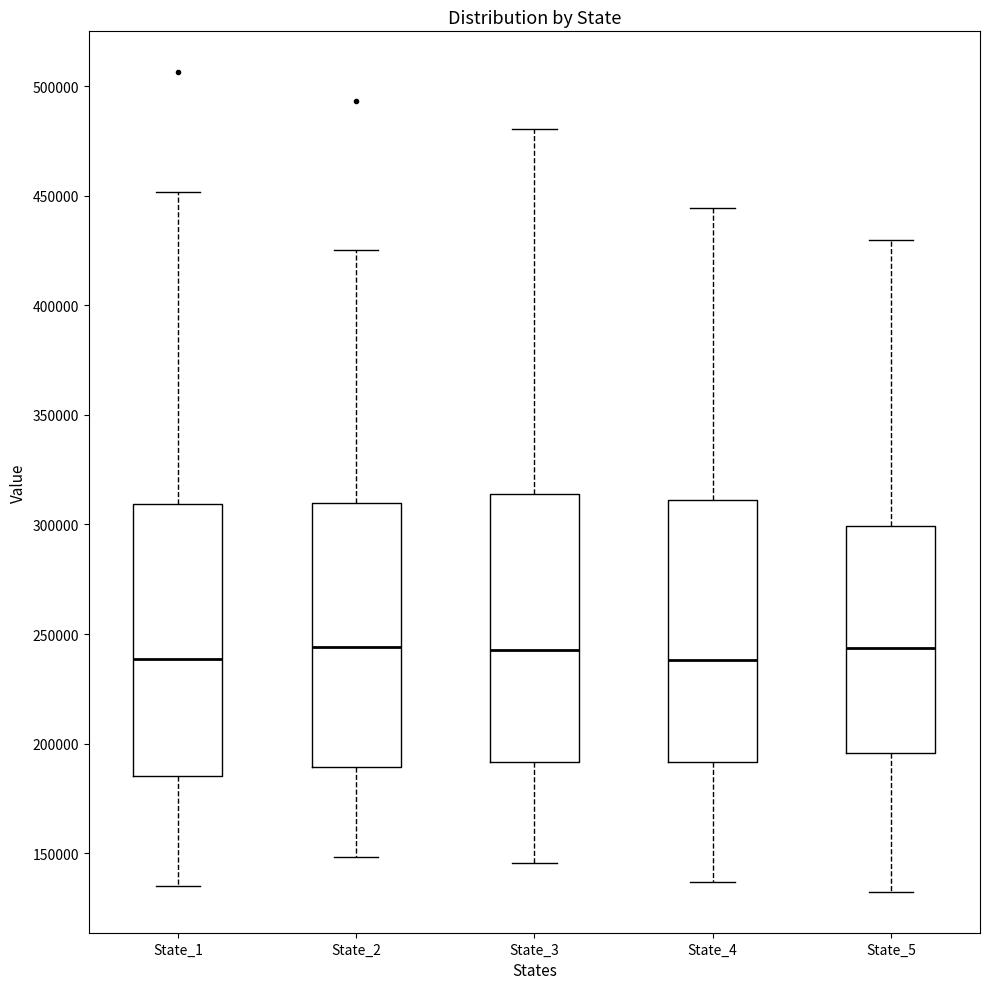

Reading left to right, transcribe this box plot: for each box, give where its median line is, the range the box spans, and where its two whiskers end, as read against the y-axis. The values are not printed on the chart, so give them approximately, as read against the axis.

State_1: median 240000, box 185000 to 310000, whiskers 135000 to 450000
State_2: median 245000, box 190000 to 310000, whiskers 150000 to 425000
State_3: median 245000, box 190000 to 315000, whiskers 145000 to 480000
State_4: median 240000, box 190000 to 310000, whiskers 135000 to 445000
State_5: median 245000, box 195000 to 300000, whiskers 130000 to 430000